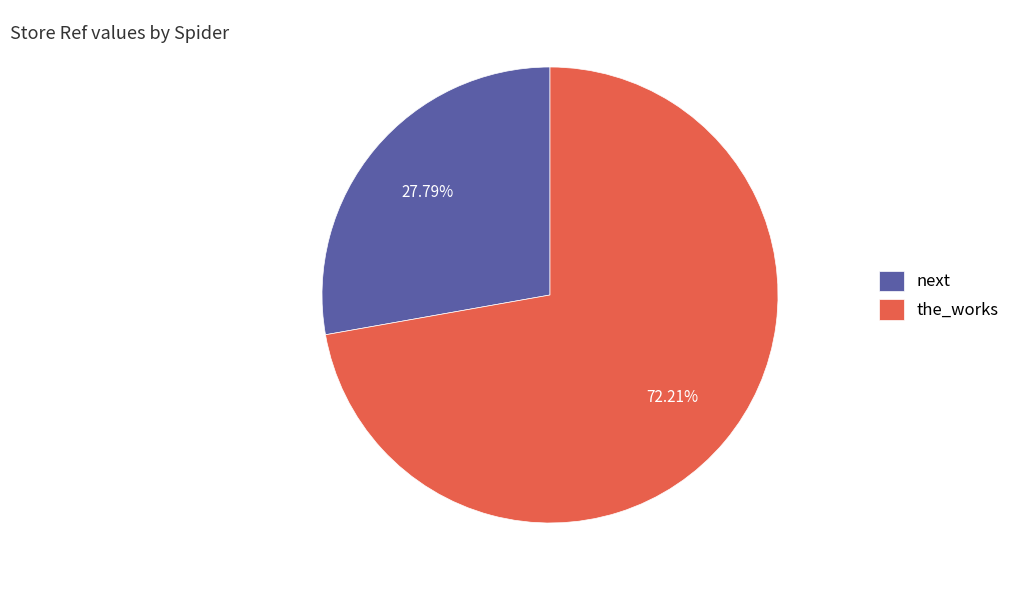

Combined, what portion of the pie is next and the_works?

100.0%